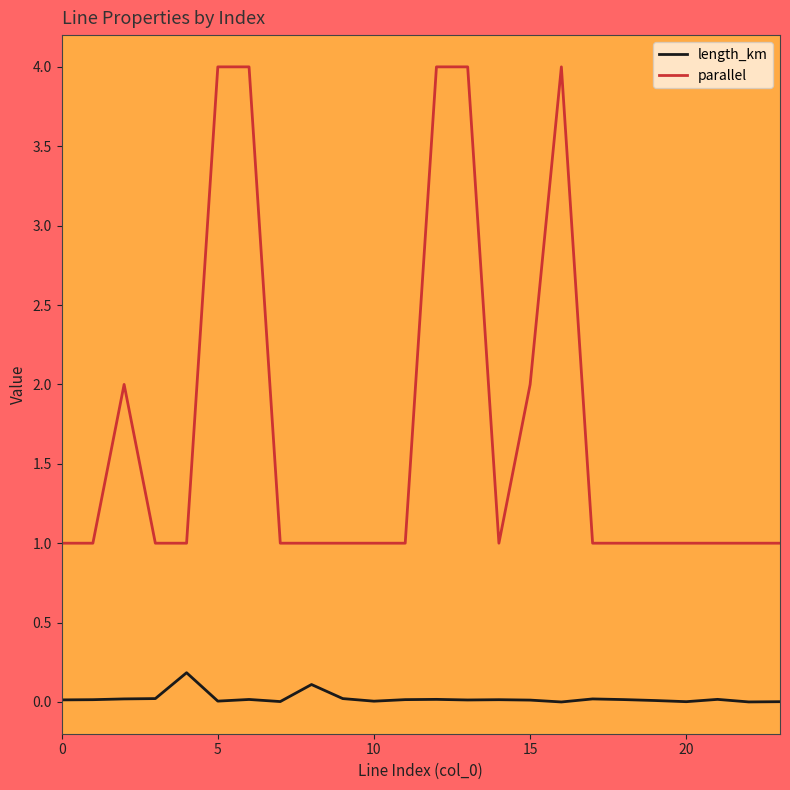

True or false: length_km has more than 1 points higher than both neighbors.

True